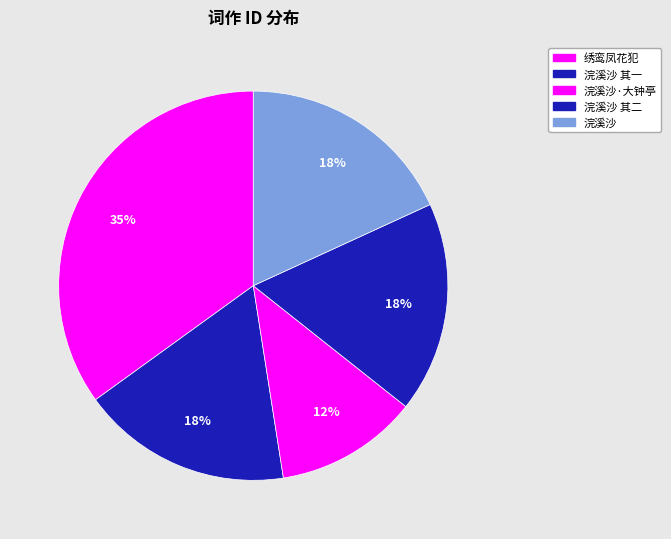

How many slices are in this pie chart?

5